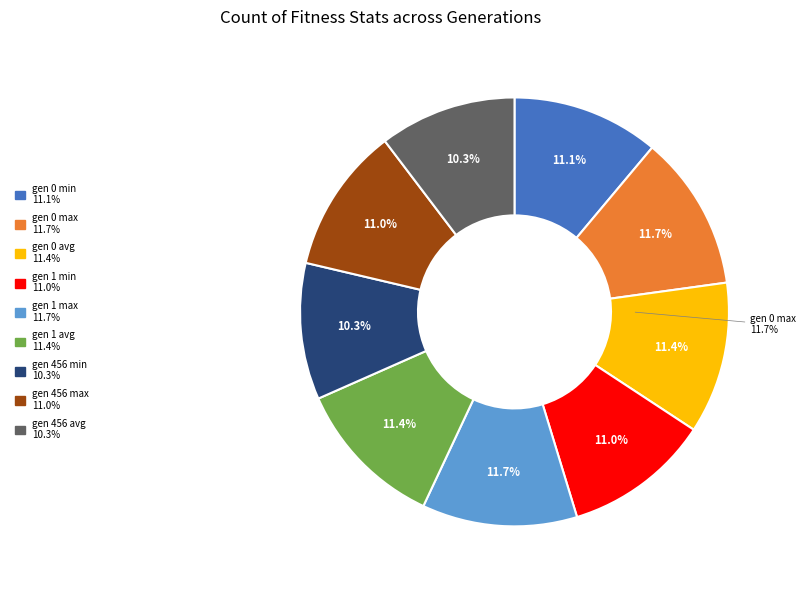

Which slice is the smallest?

gen 456 min